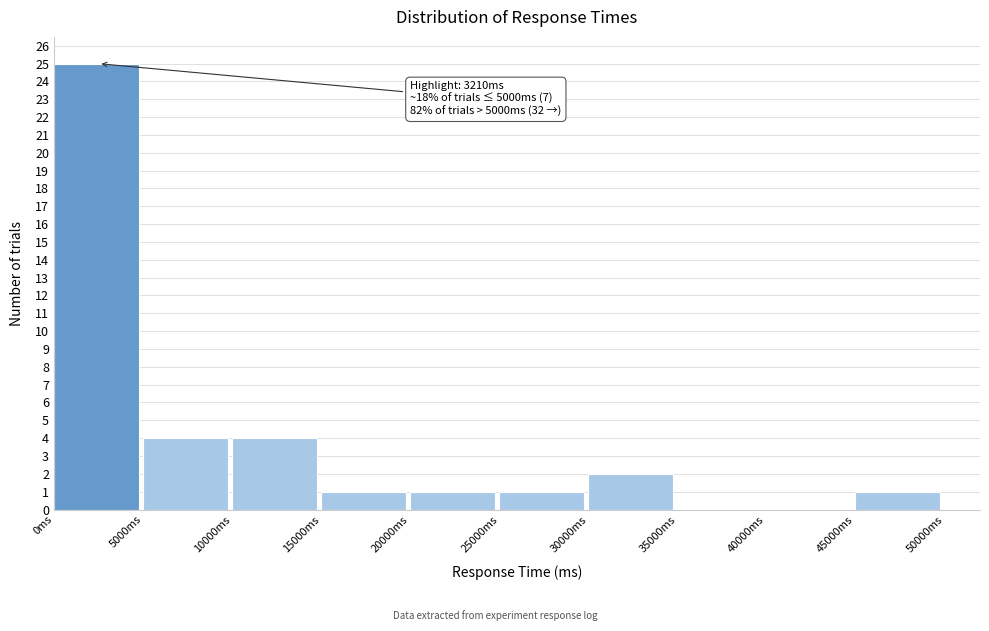

Over which range of the x-axis is the bar tallest?

0 to 5000